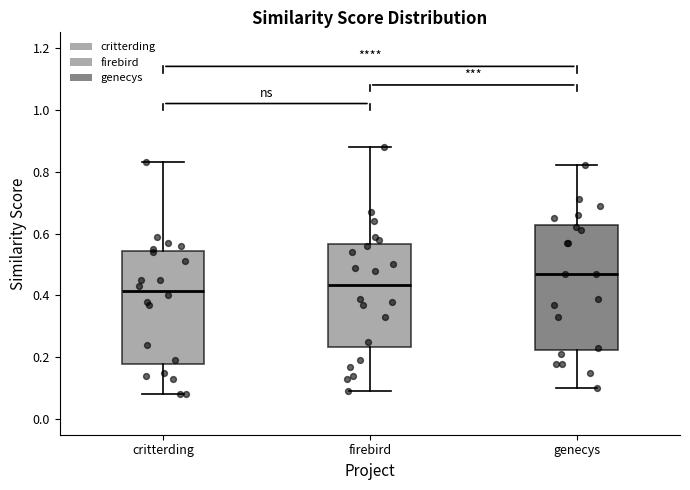

Where does the upper whisker of the box for critterding end on the y-axis? The values are not printed on the chart, so give them approximately, as read against the axis.

0.84